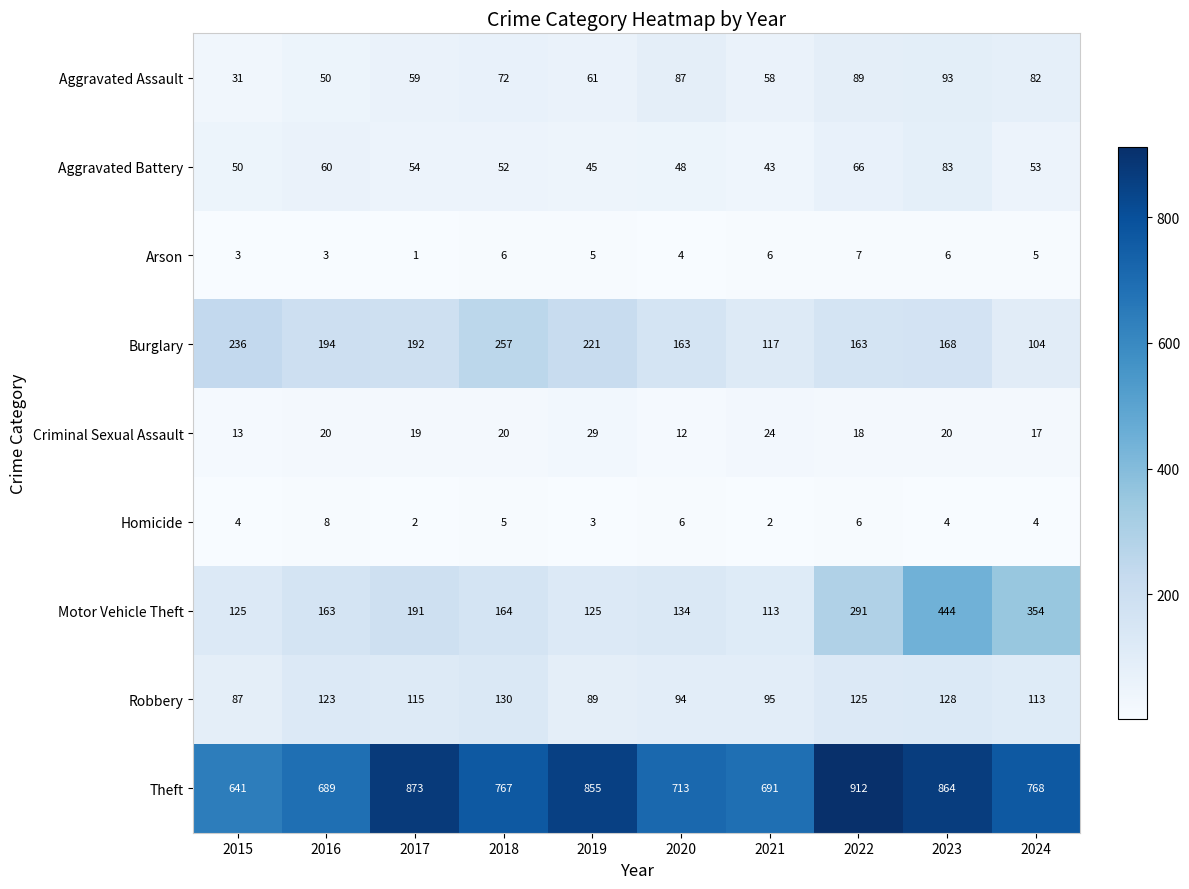

What is the sum of the Theft values at 2018 and 2021?

1458